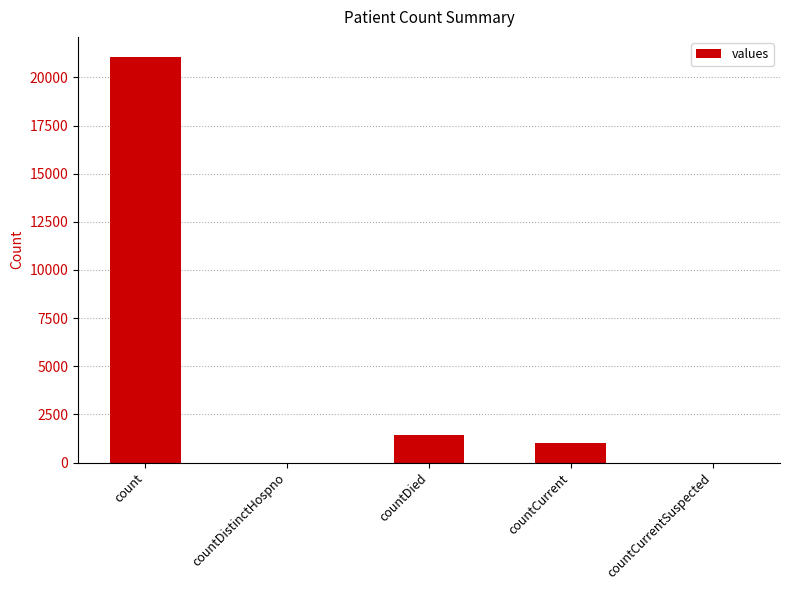

What is the greatest value displayed?

21050